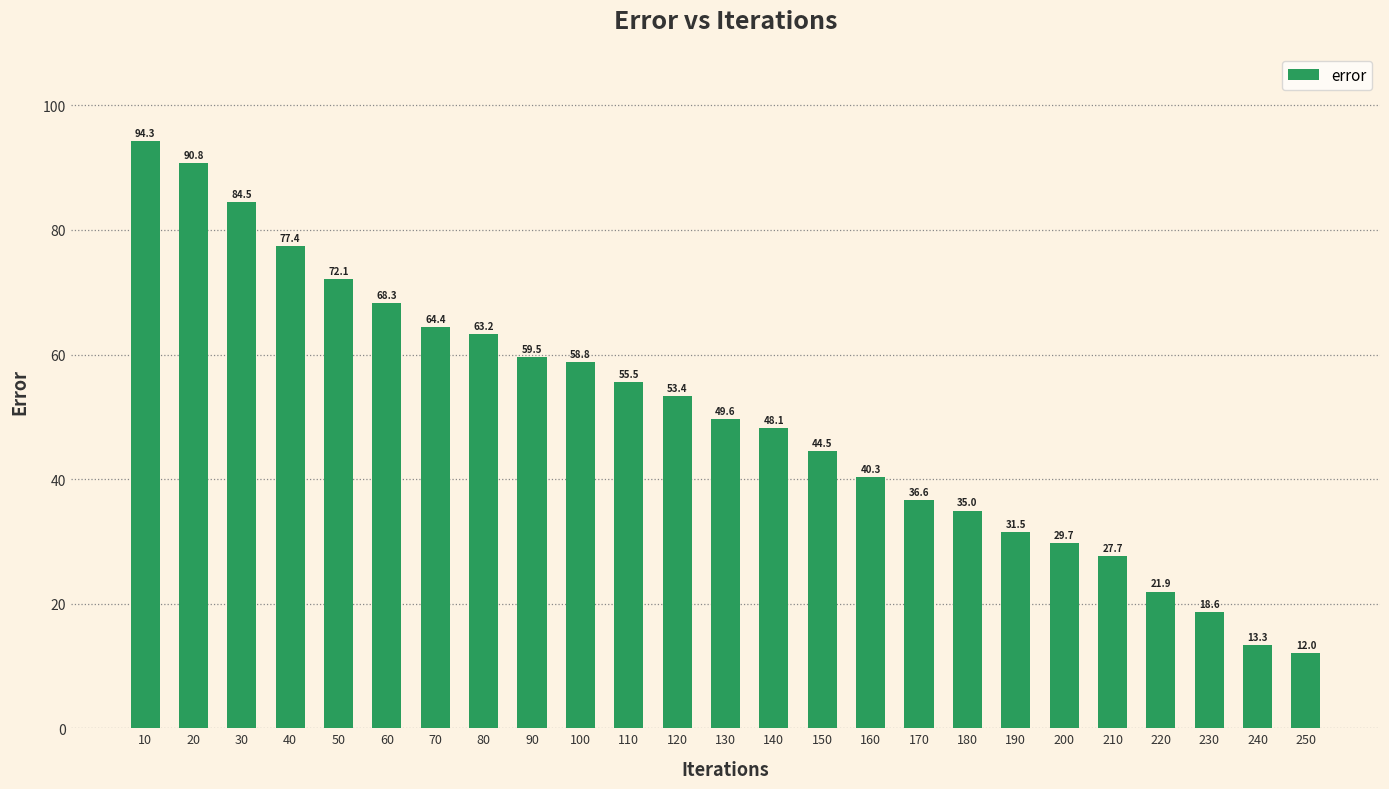

The chart shows a value of 29.7 at 200. True or false?

True